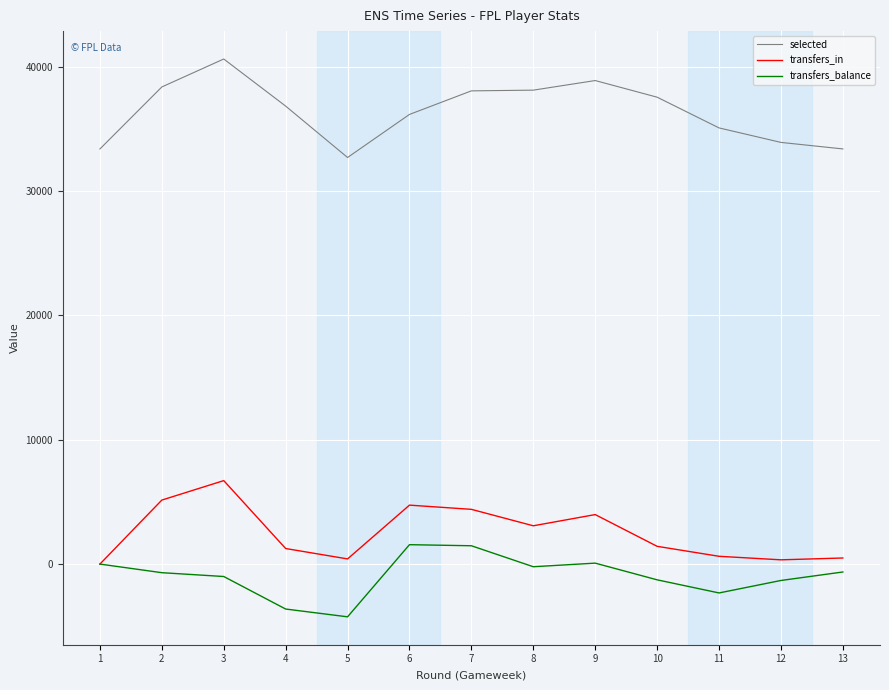

What is the minimum value shown in the chart?

-4241